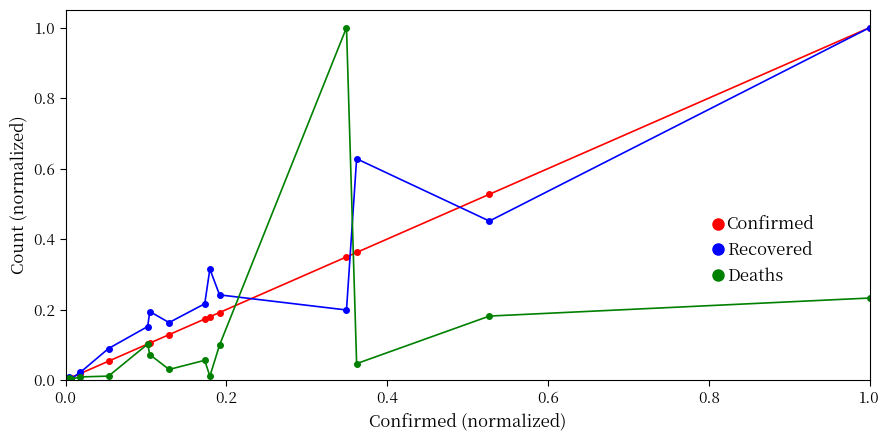

What is the difference between the maximum and minimum values in the Recovered series?

1.0